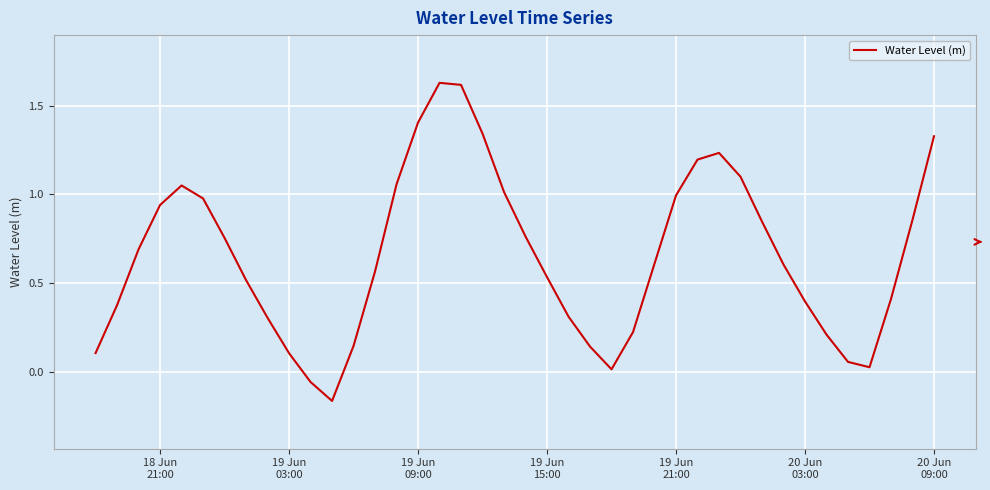

What is the difference between the maximum and minimum values?

1.8